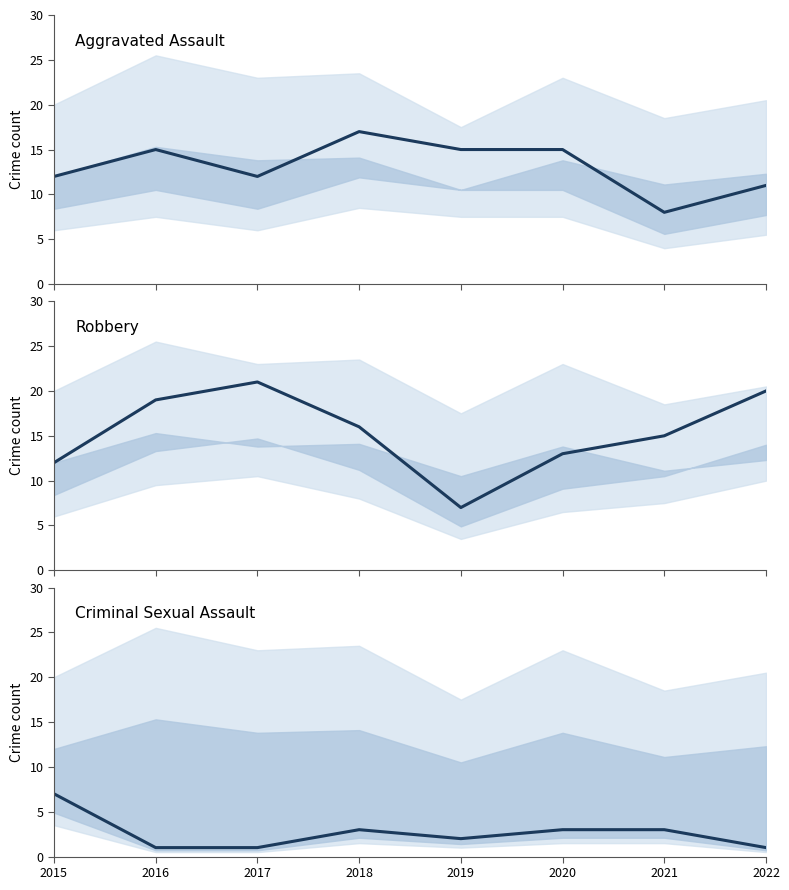

What is the sum of all Aggravated Assault values?

105